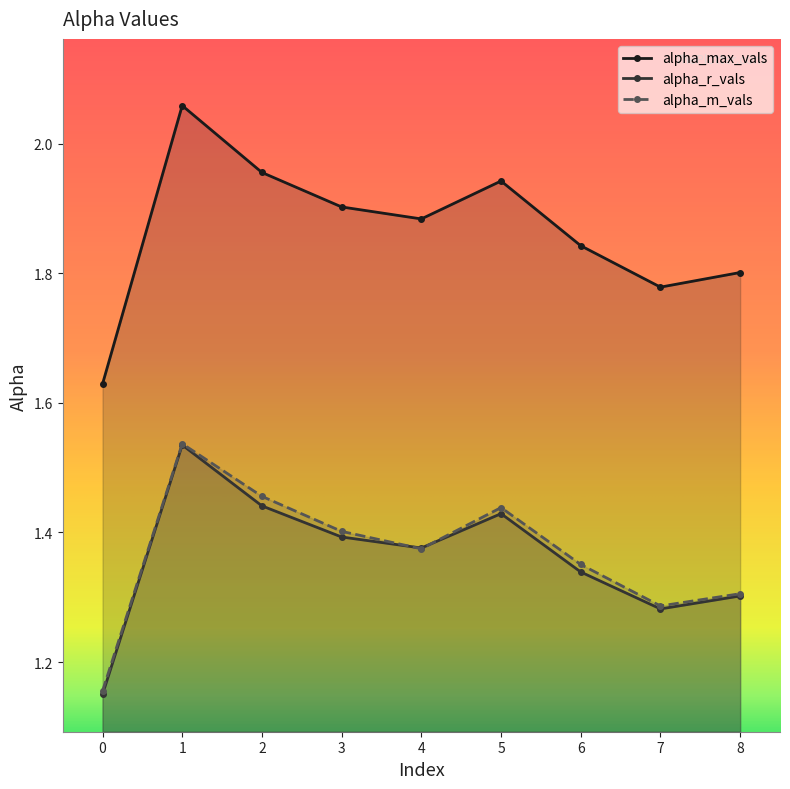

In alpha_m_vals, how many points are lower than both neighbors (excluding endpoints)?

2